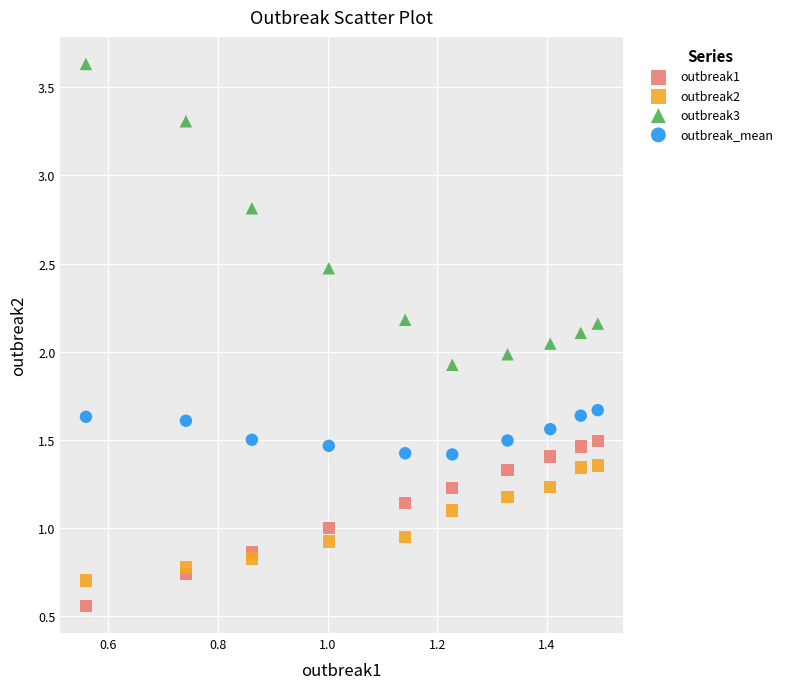

Which series contains the highest Y value?

outbreak3